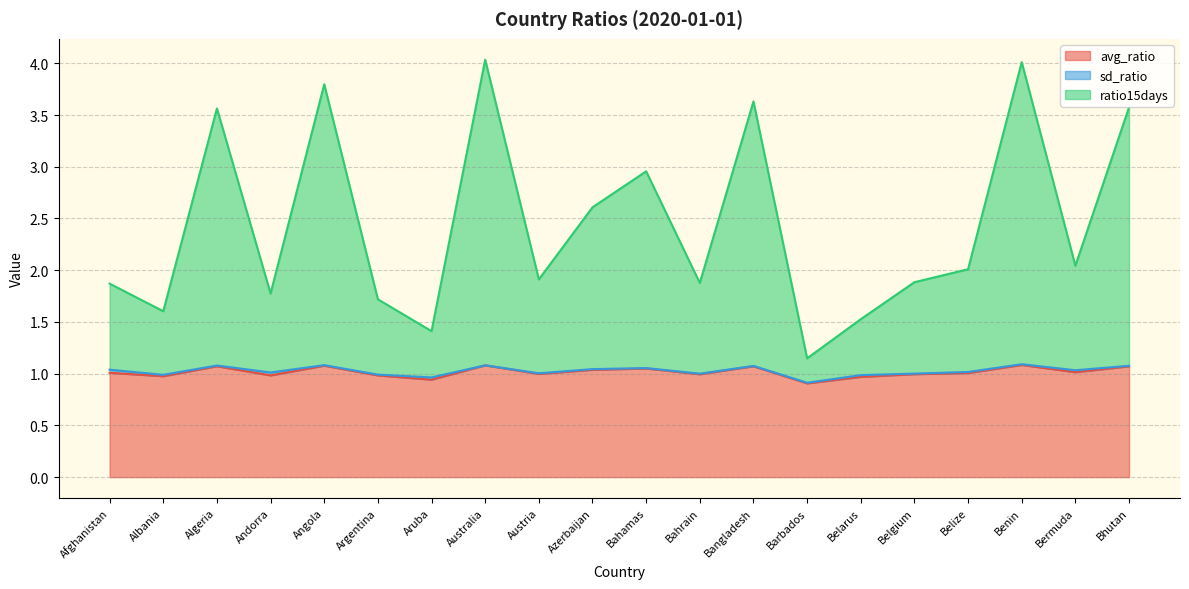

Where does the avg_ratio series first go above 1?

Afghanistan